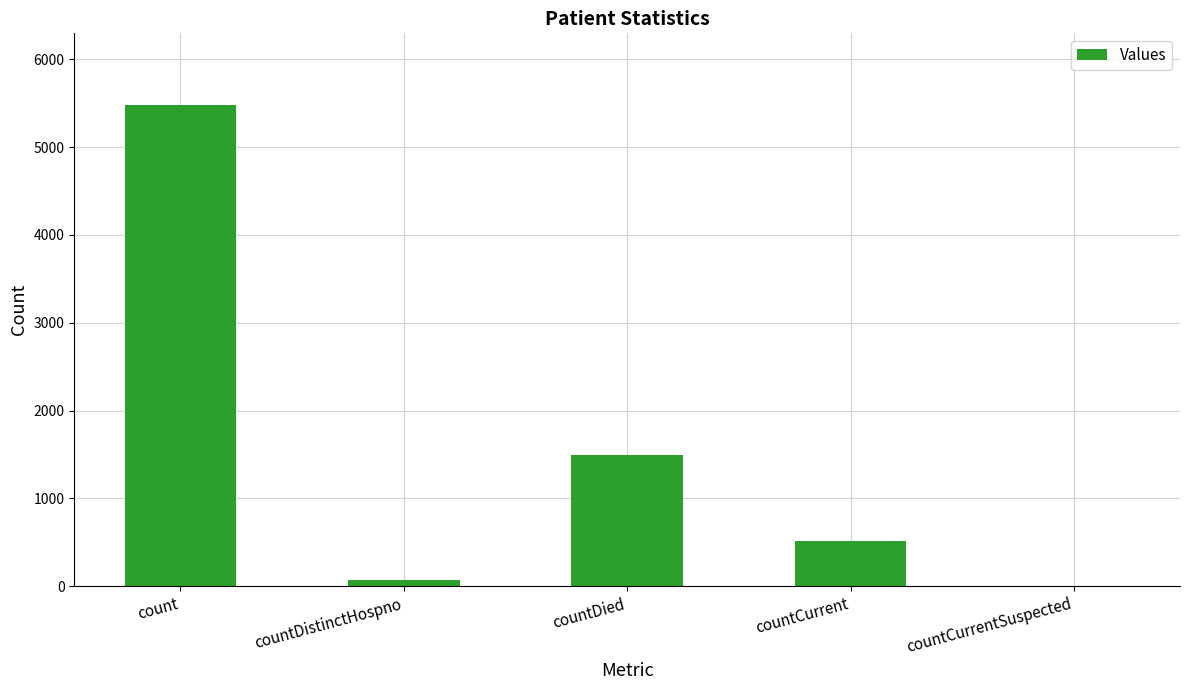

At which category does the chart reach its peak across all series?

count